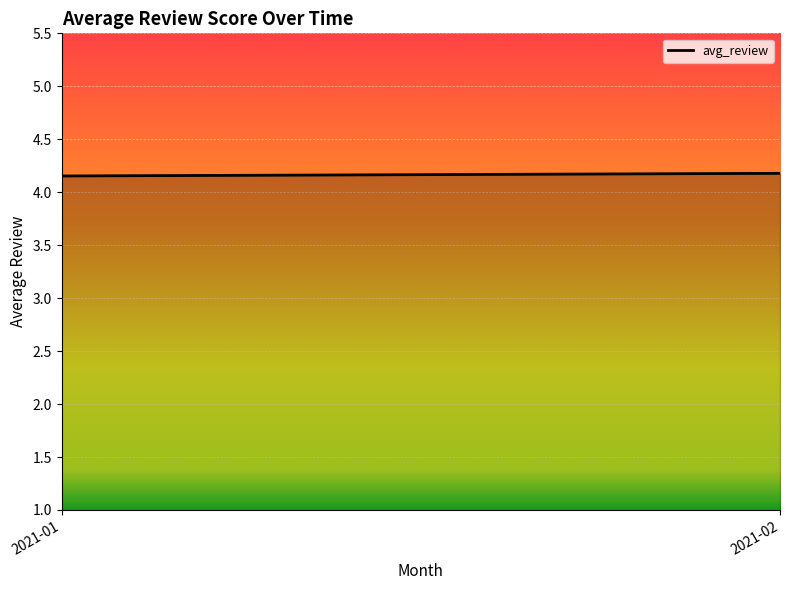

What is the value of the 2nd point from the left?

4.2